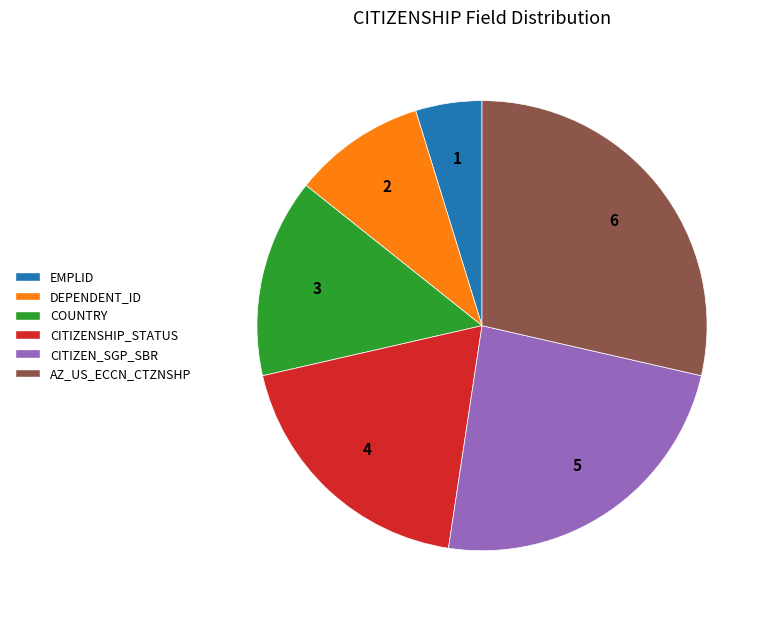

Is the sum of COUNTRY and CITIZEN_SGP_SBR greater than half?

No